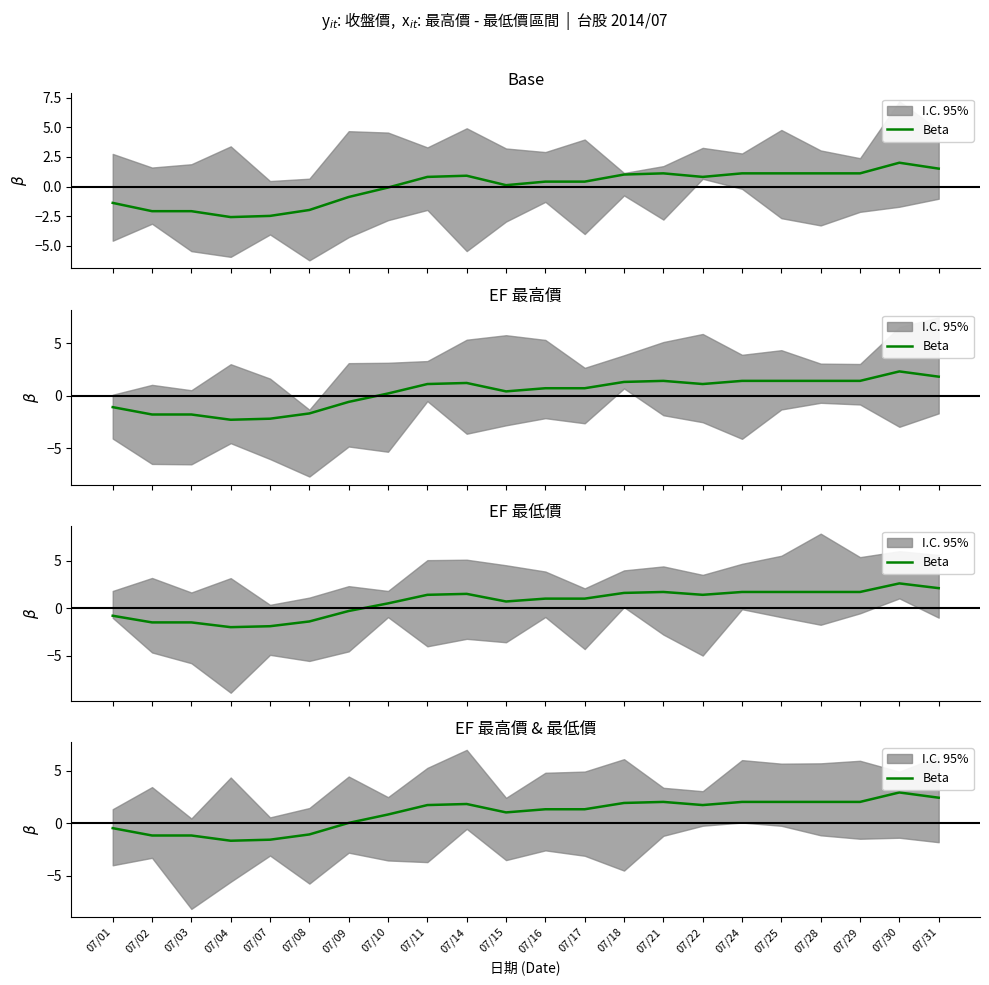

List the labels in order of value, largest first.

07/30, 07/31, 07/21, 07/24, 07/25, 07/28, 07/29, 07/18, 07/14, 07/11, 07/22, 07/16, 07/17, 07/15, 07/10, 07/09, 07/01, 07/08, 07/02, 07/03, 07/07, 07/04